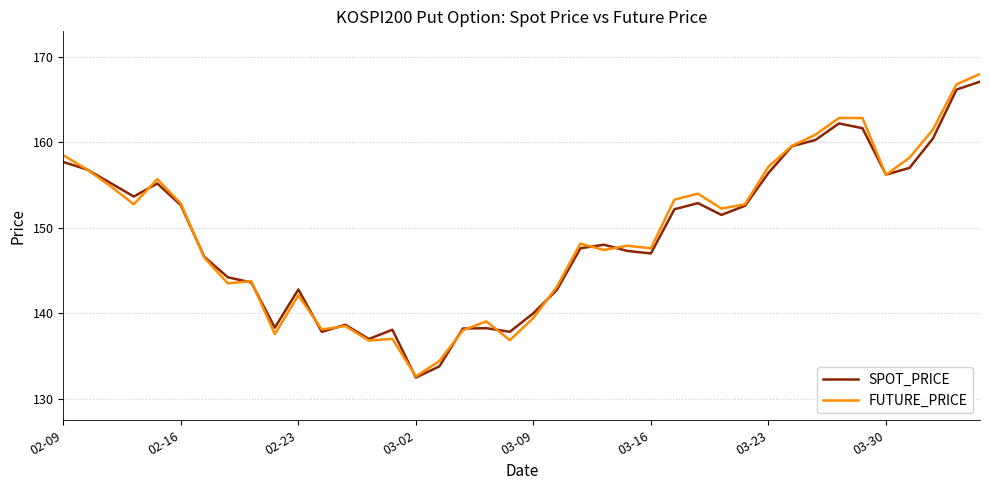

Which series has the widest spread of values?

FUTURE_PRICE